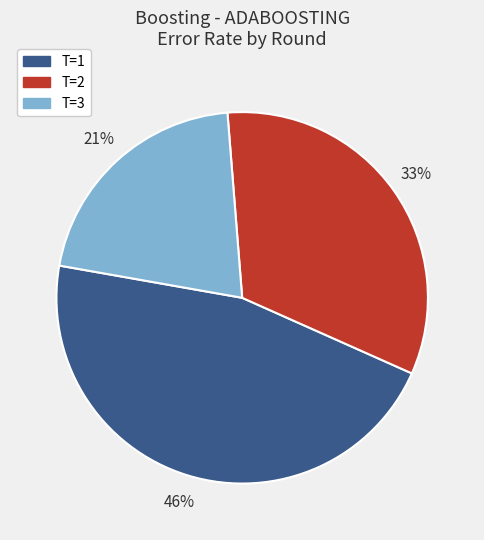

Between T=1 and T=2, which is larger?

T=1